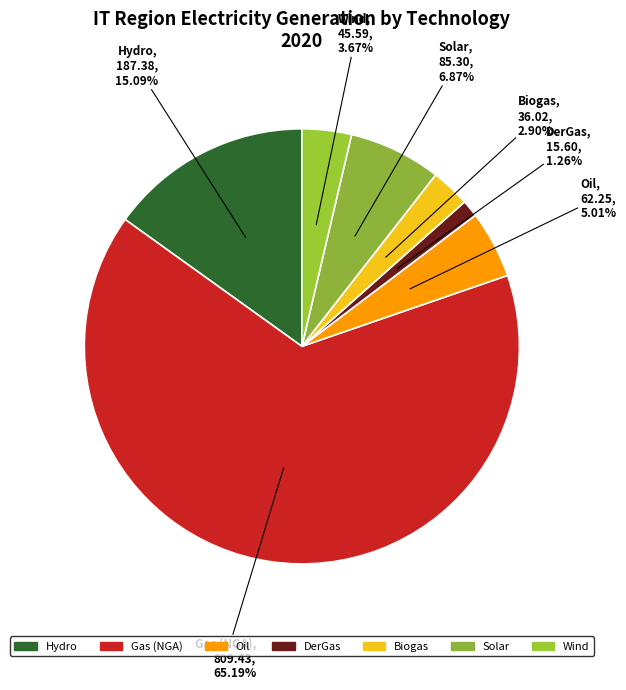

Which slice is the smallest?

DerGas